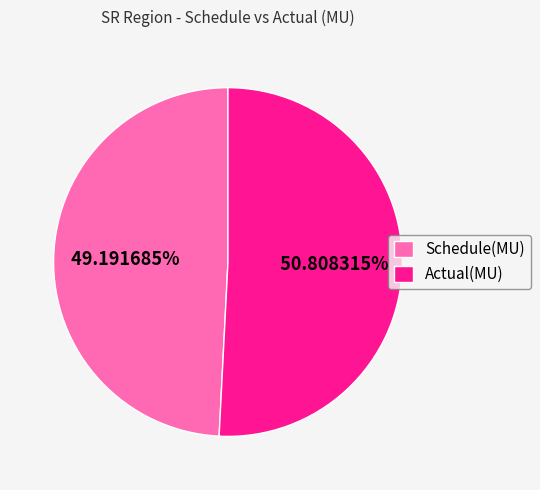

What is the smallest slice in the pie chart?

Schedule(MU)